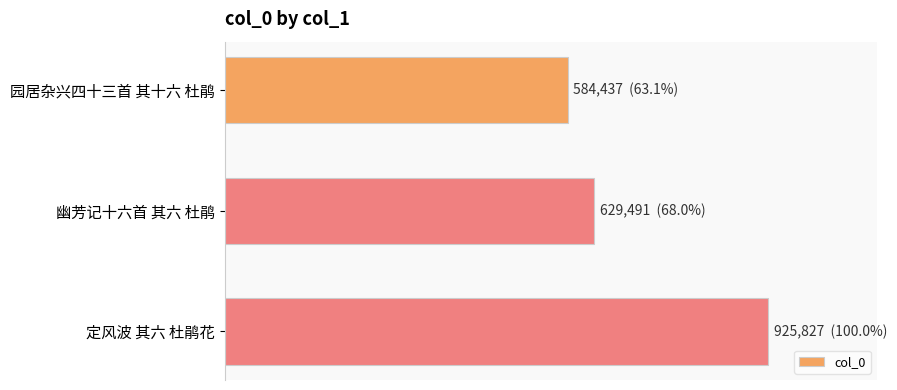

List the labels in order of value, smallest first.

园居杂兴四十三首 其十六 杜鹃, 幽芳记十六首 其六 杜鹃, 定风波 其六 杜鹃花